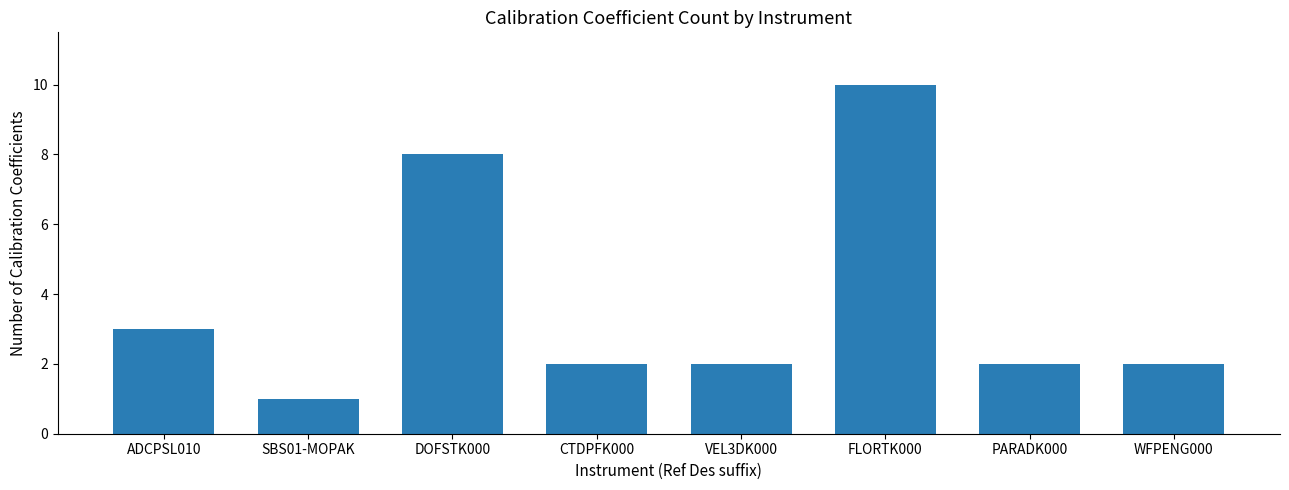

Where is the data nearest to the value 5?

ADCPSL010